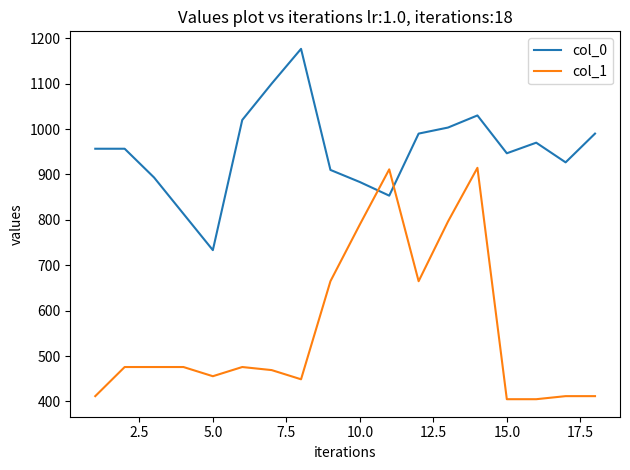

What is the difference between the maximum and minimum values in the col_1 series?

509.6